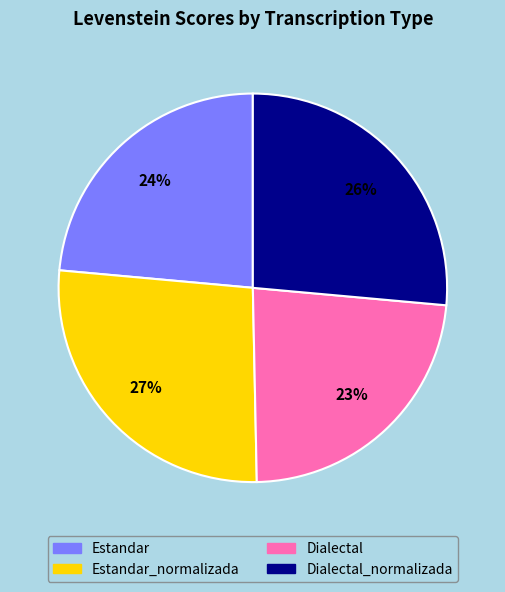

Does any single category account for the majority?

No